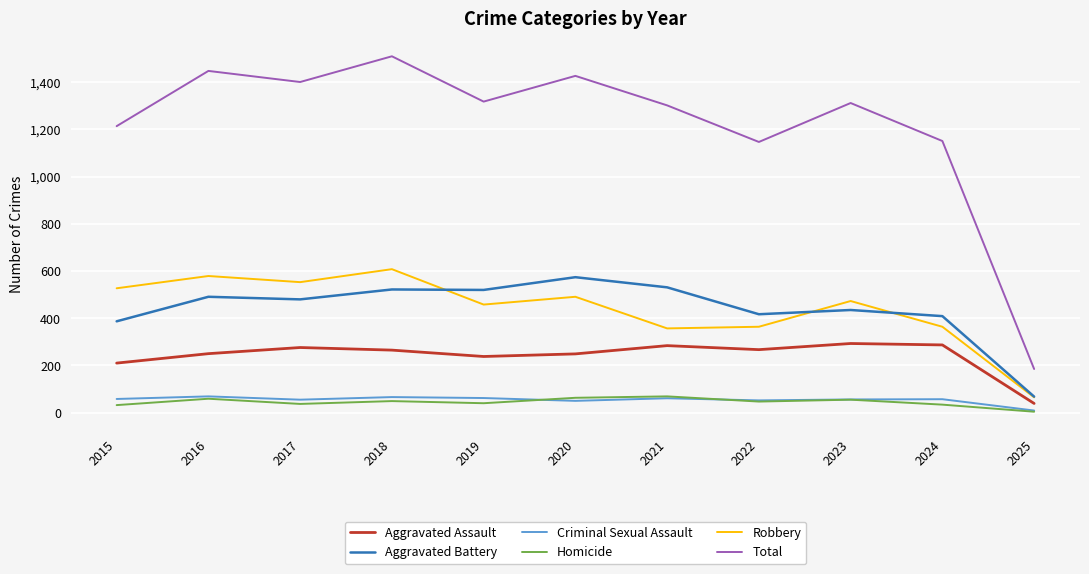

Between 2021 and 2024, which series saw the biggest shift?

Total